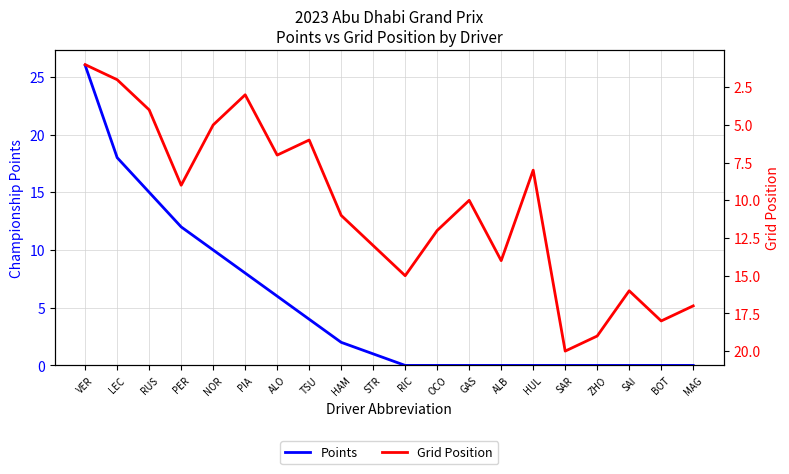

Reading left to right, extract all data points from this chart.

Points: 26	18	15	12	10	8	6	4	2	1	0	0	0	0	0	0	0	0	0	0
Grid Position: 1	2	4	9	5	3	7	6	11	13	15	12	10	14	8	20	19	16	18	17